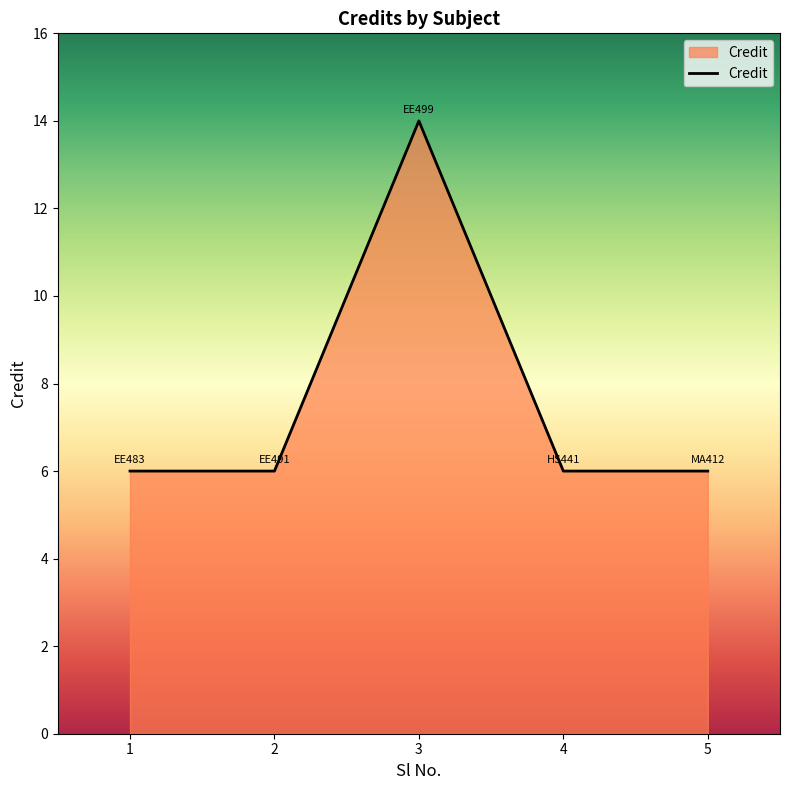

Does the chart display data point markers on the line(s)?

No